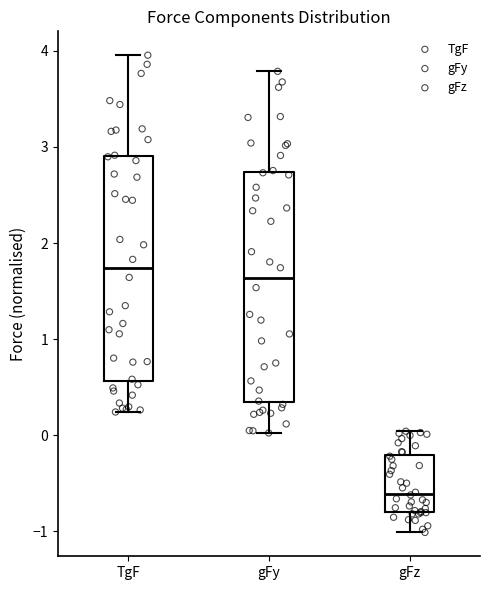

Where does the lower whisker of the box for TgF end on the y-axis? The values are not printed on the chart, so give them approximately, as read against the axis.

0.2